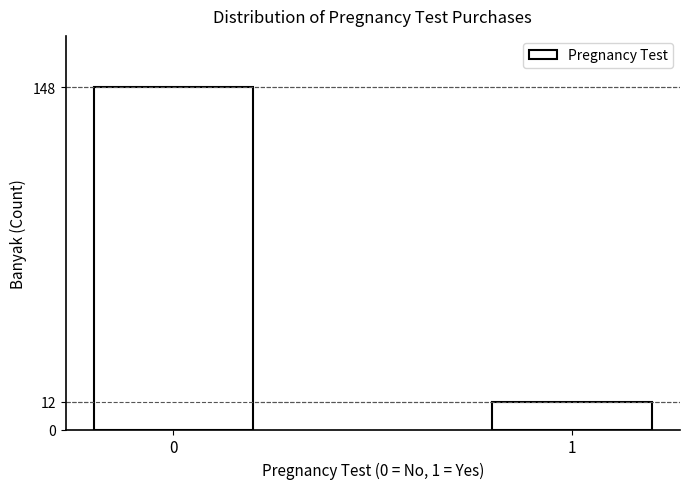

Reading left to right, transcribe all the data shown in this chart.

0=148	1=12